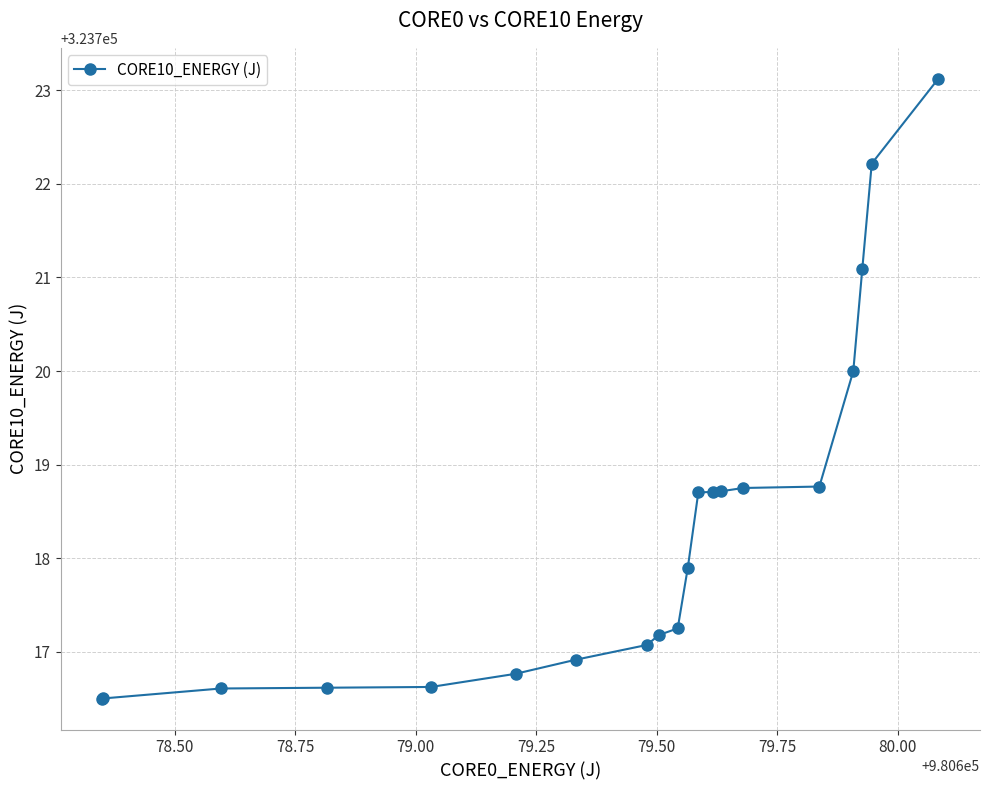

What is the greatest value displayed?

323723.1